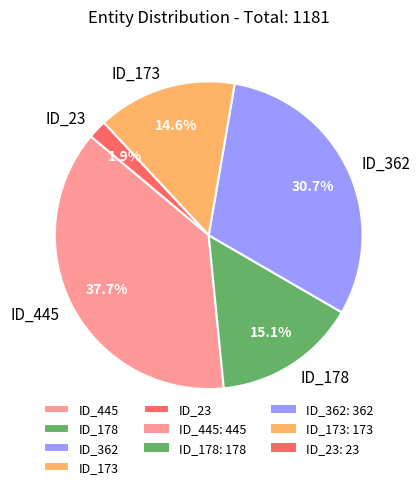

True or false: ID_178 accounts for 15% of the total.

True